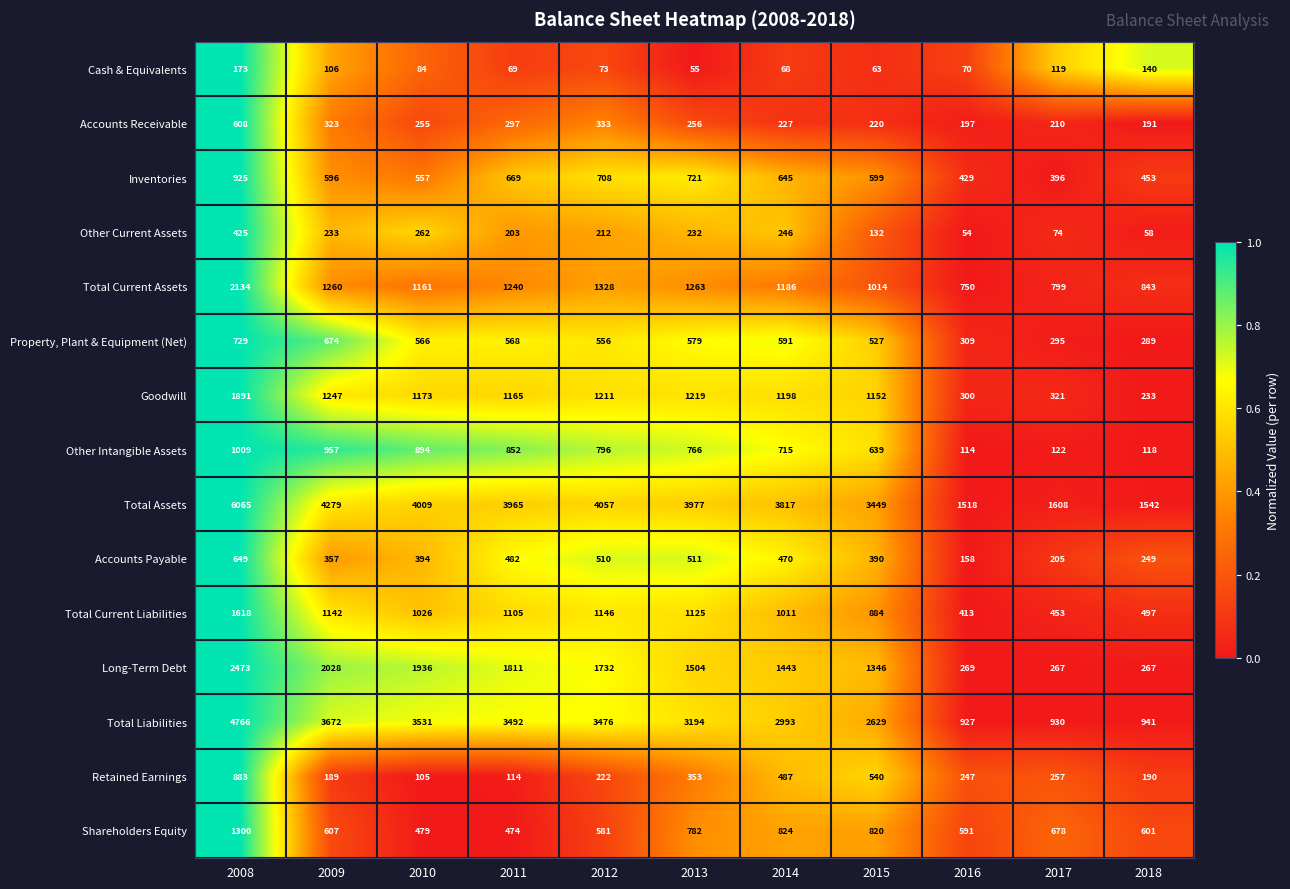

What is the difference between the maximum and second lowest values in the Total Assets series?

4523